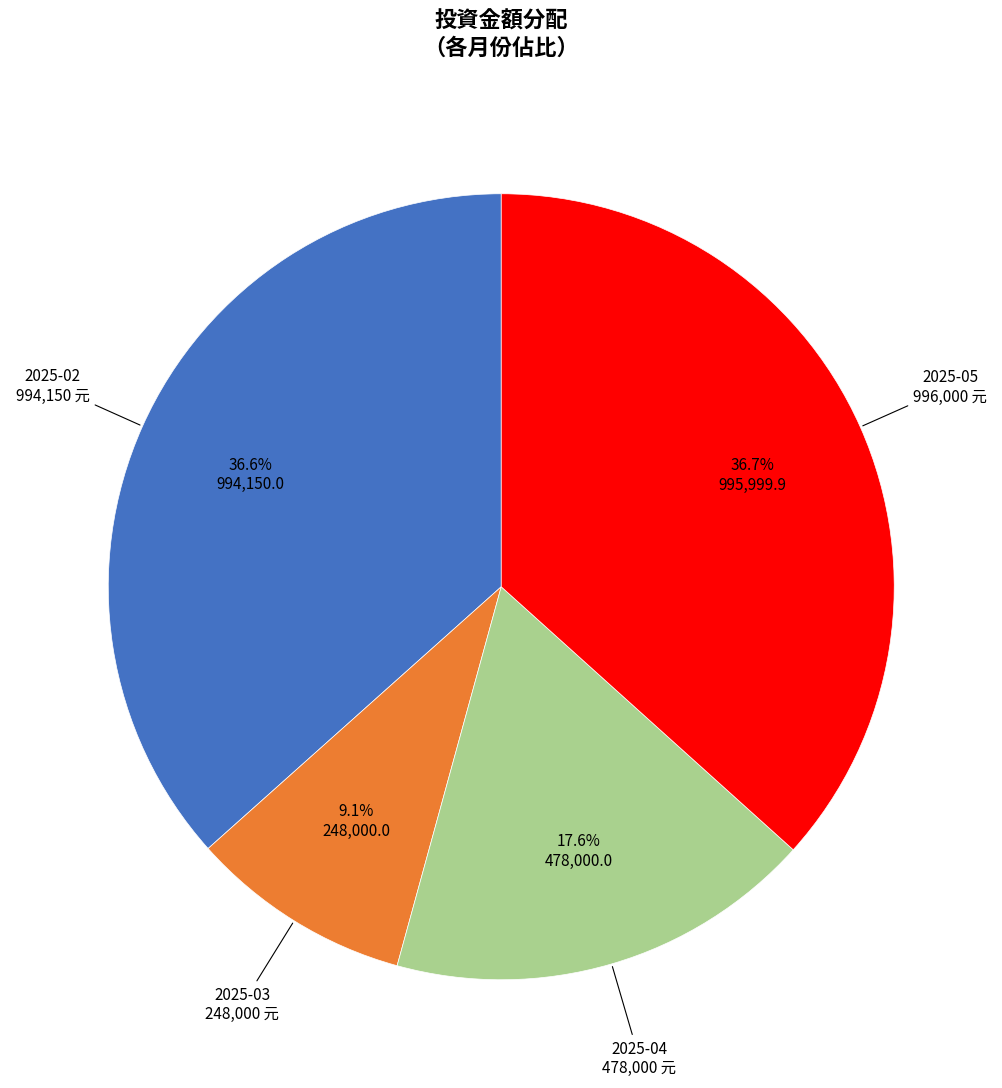

Does any single category account for the majority?

No